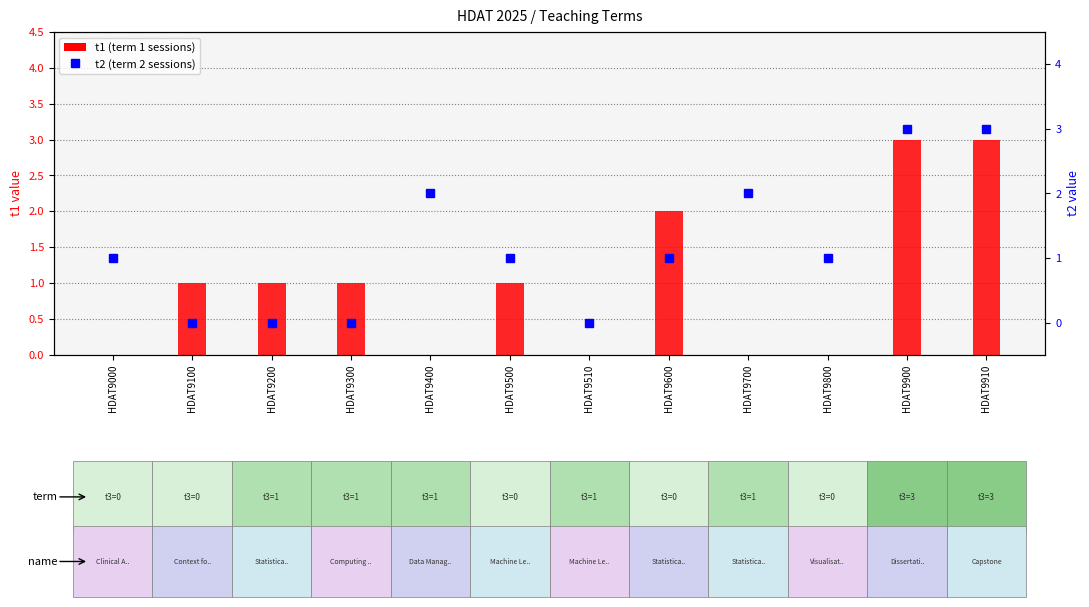

What is the difference between the second highest and second lowest values in the t2 series?

3